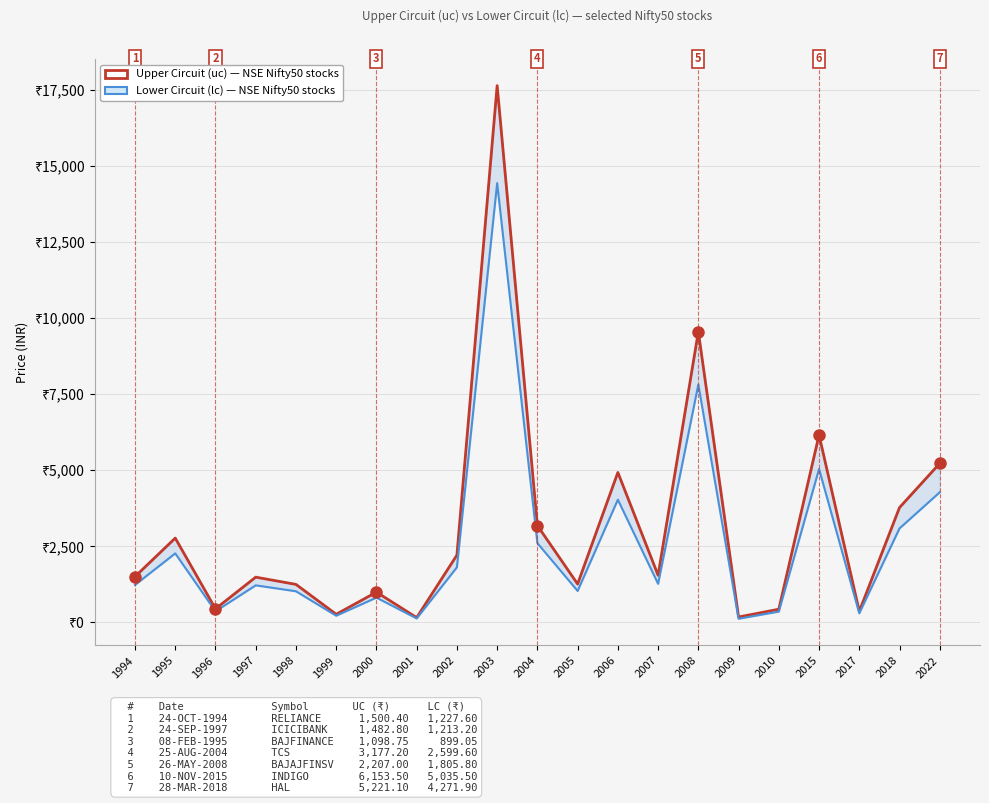

Reading left to right, extract all data points from this chart.

Upper Circuit (uc): 1994=1500.4	1995=2765.8	1996=441.7	1997=1482.8	1998=1244.7	1999=263.3	2000=990.4	2001=154.0	2002=2207.0	2003=17631.0	2004=3177.2	2005=1256.9	2006=4922.9	2007=1543.8	2008=9546.0	2009=173.6	2010=428.9	2015=6153.5	2017=360.0	2018=3769.7	2022=5221.1
Lower Circuit (lc): 1994=1227.6	1995=2263.0	1996=361.4	1997=1213.2	1998=1018.5	1999=215.4	2000=810.4	2001=126.0	2002=1805.8	2003=14427.0	2004=2599.6	2005=1028.5	2006=4027.9	2007=1263.2	2008=7811.0	2009=115.7	2010=350.9	2015=5035.5	2017=295.0	2018=3084.3	2022=4271.9